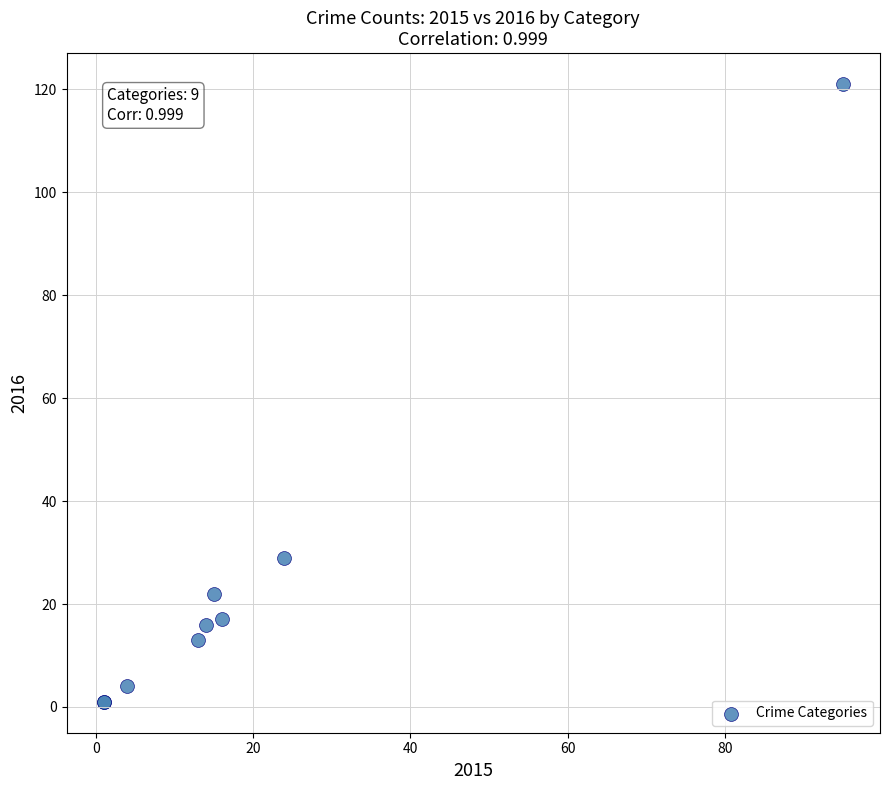

What Y value in the scatter plot is closest to 61?

29